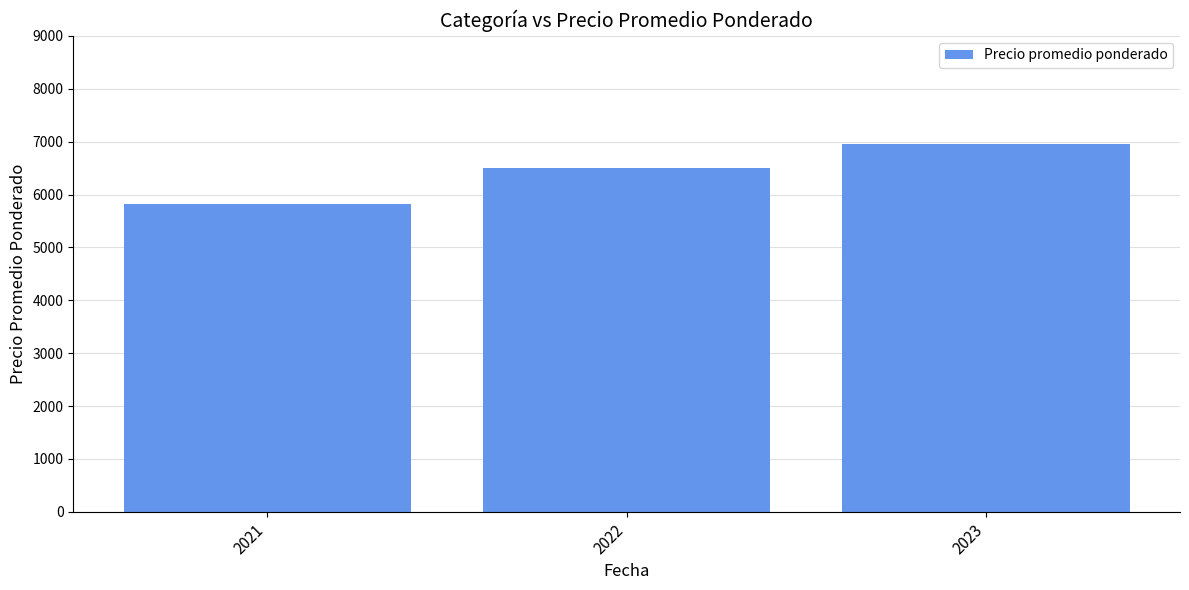

Rank the categories by value from lowest to highest.

2021, 2022, 2023